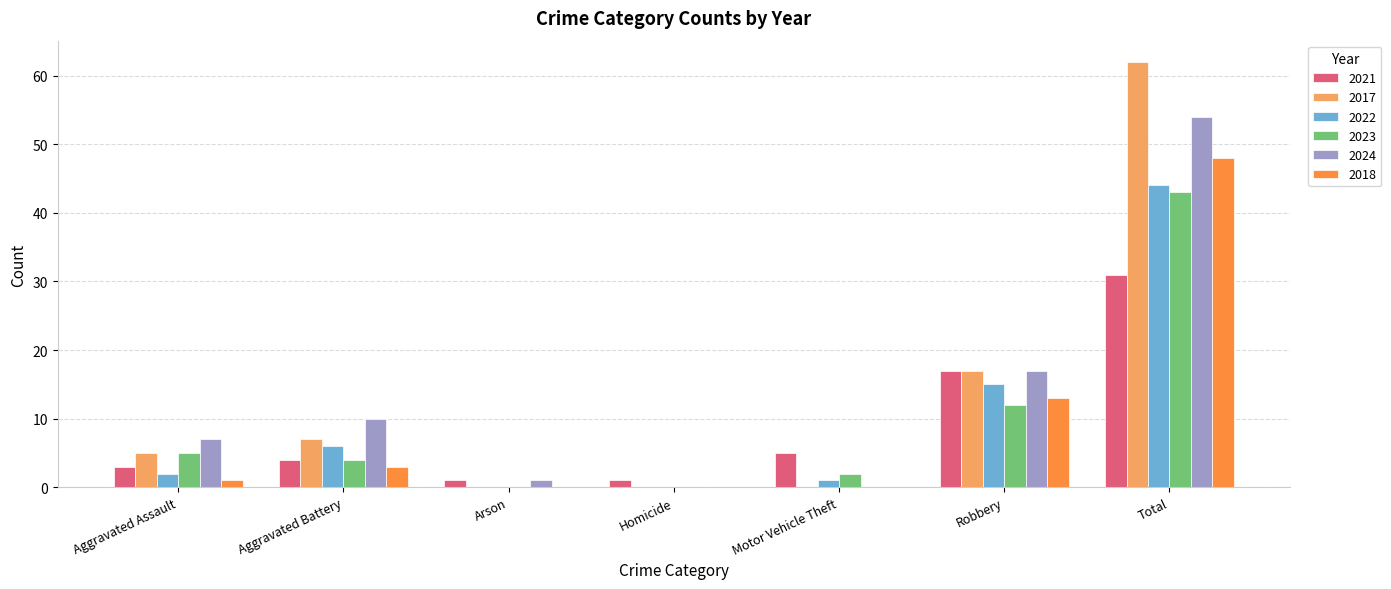

What is the approximate value of 2021 at Aggravated Battery?

4